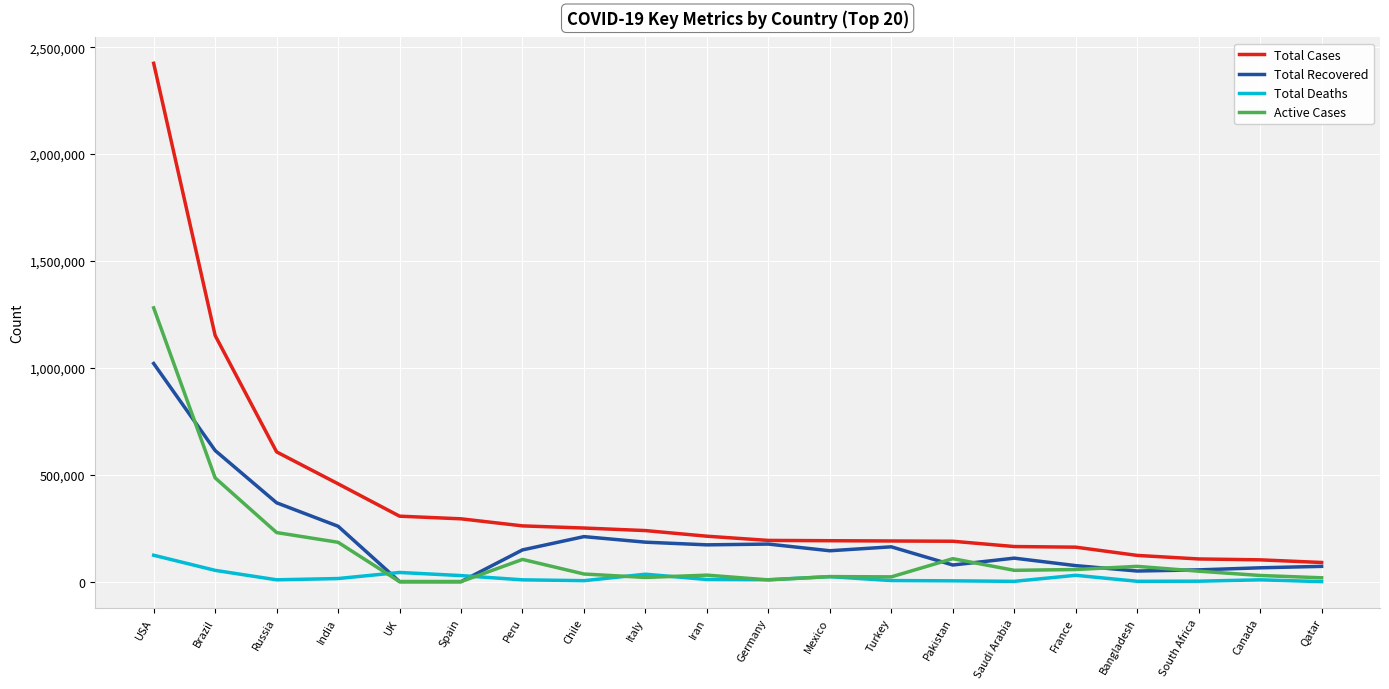

At which label is Active Cases closest to 640302?

Brazil